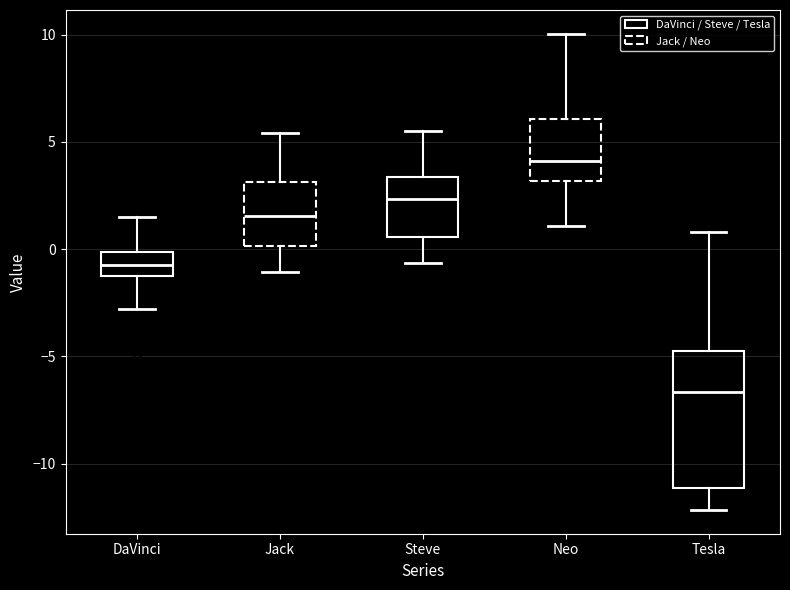

Reading left to right, read every box against the y-axis: the position of its median line, the range the box covers, and the ends of its whiskers. The values are not printed on the chart, so give them approximately, as read against the axis.

DaVinci: median -1.0, box -1.5 to 0.0, whiskers -3.0 to 1.5
Jack: median 1.5, box 0.0 to 3.0, whiskers -1.0 to 5.5
Steve: median 2.5, box 0.5 to 3.5, whiskers -0.5 to 5.5
Neo: median 4.0, box 3.0 to 6.0, whiskers 1.0 to 10.0
Tesla: median -6.5, box -11.0 to -5.0, whiskers -12.0 to 1.0